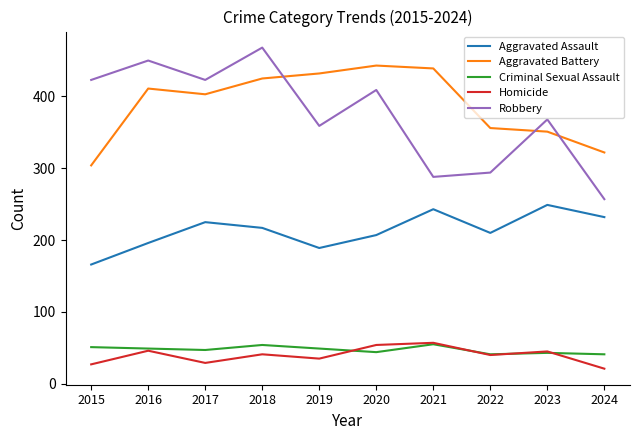

Is the value of Homicide at 2019 greater than the value of Aggravated Battery at 2020?

No